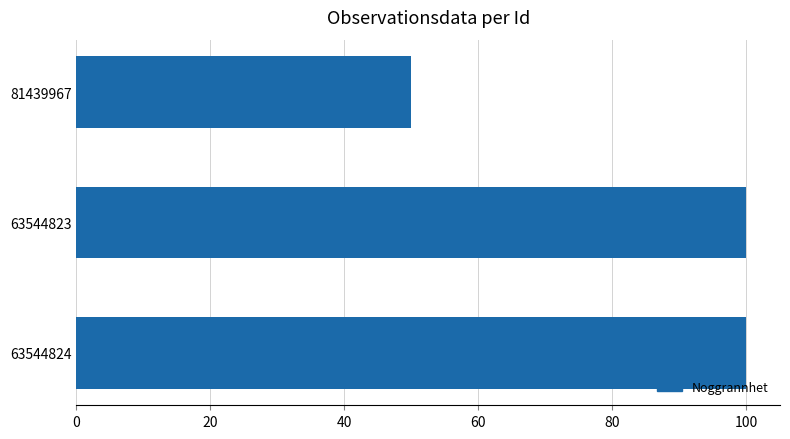

Reading bottom to top, extract all data points from this chart.

100	100	50